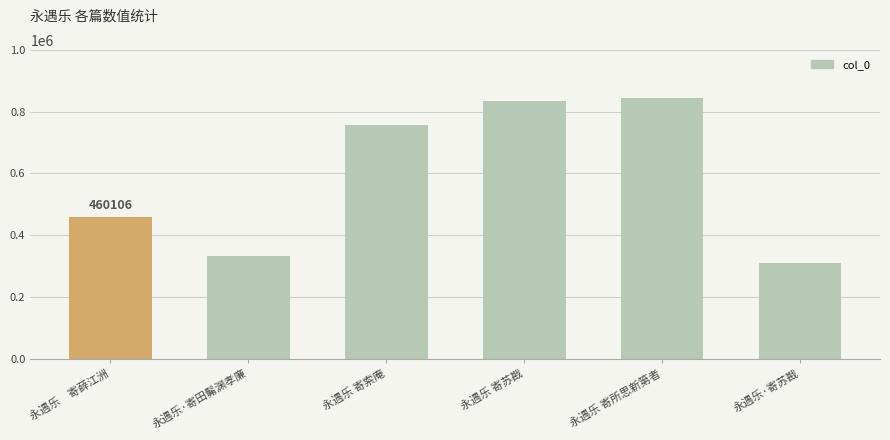

The chart shows a value of 528647 at 永遇乐 寄苏戡. True or false?

False